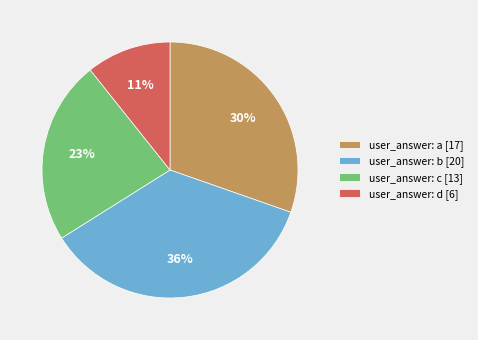

To the nearest percent, what is the average slice percentage?

25%